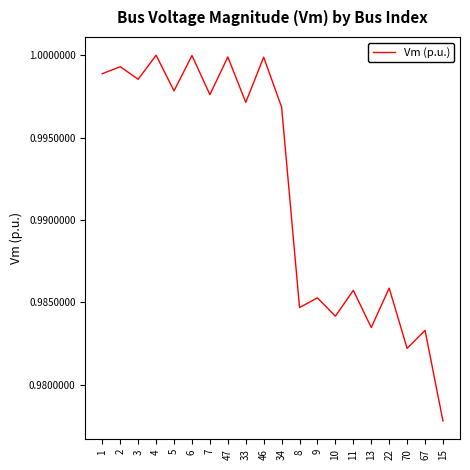

At which category does the chart reach its minimum across all series?

15